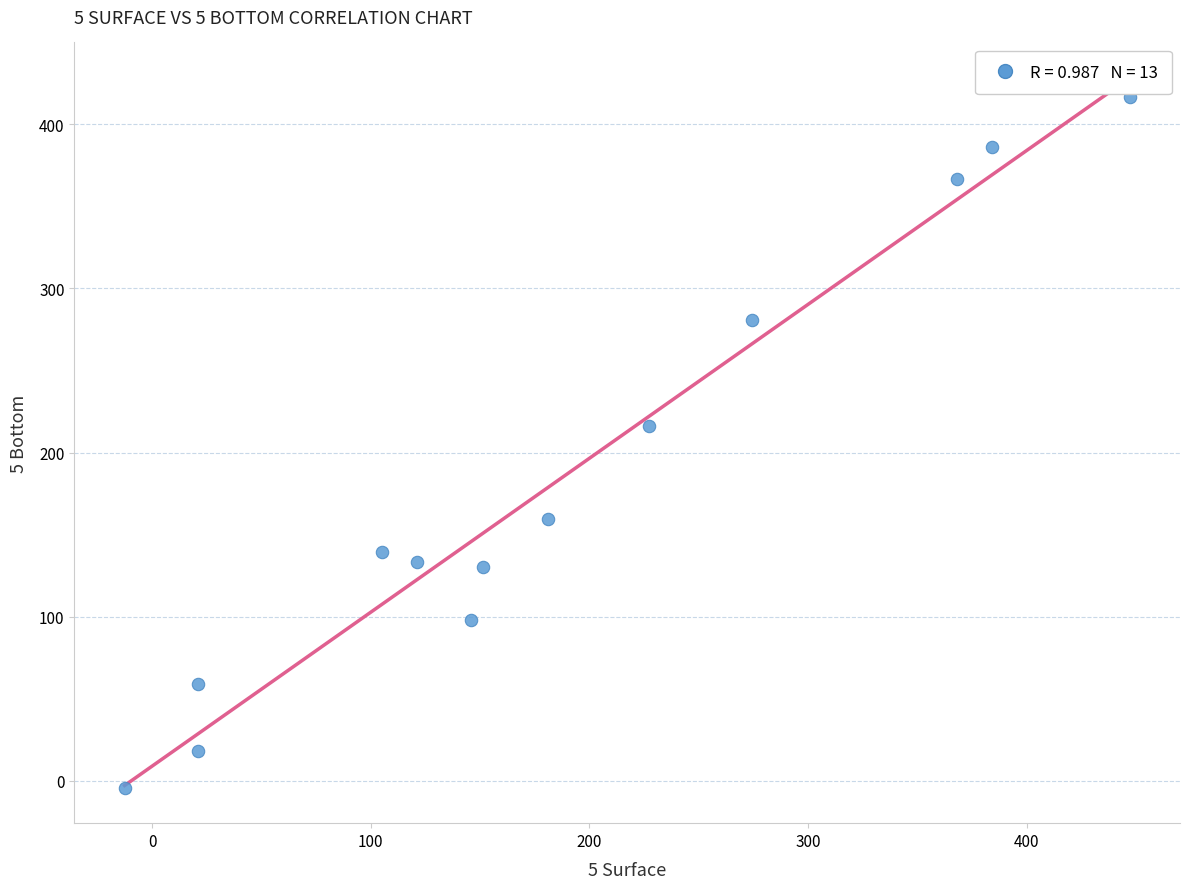

What Y value in the scatter plot is closest to 206?

216.4